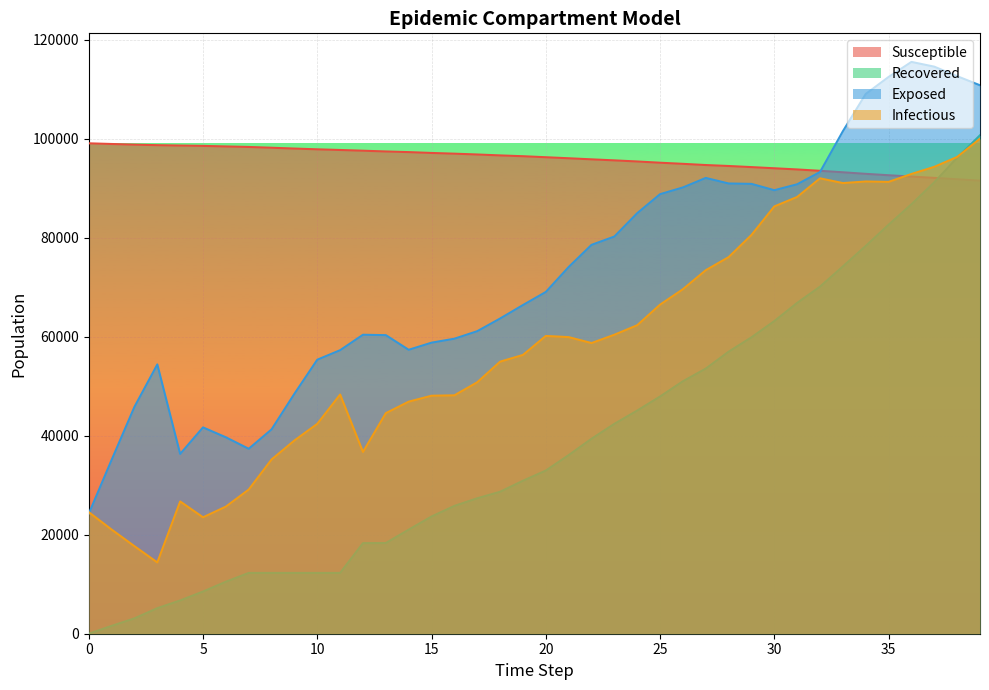

The value of s at 27 is 94686. True or false?

True